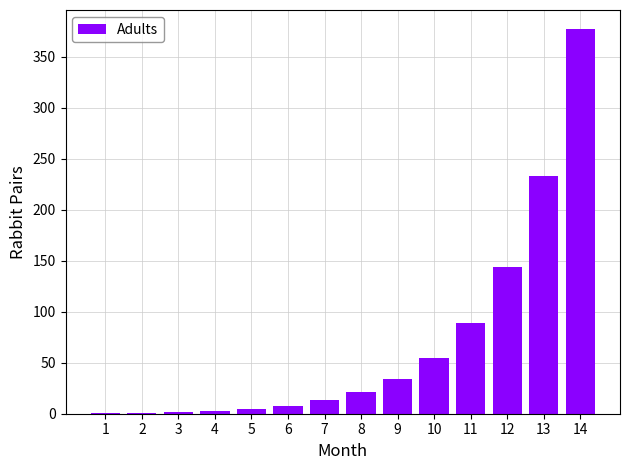

What is the change in value from 6 to 8?

+13